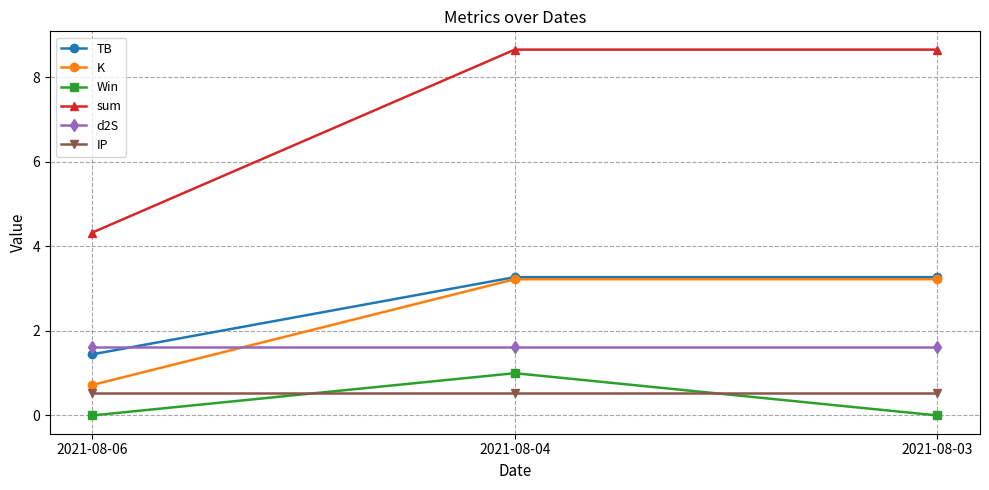

What is the sum of all IP values?

1.6